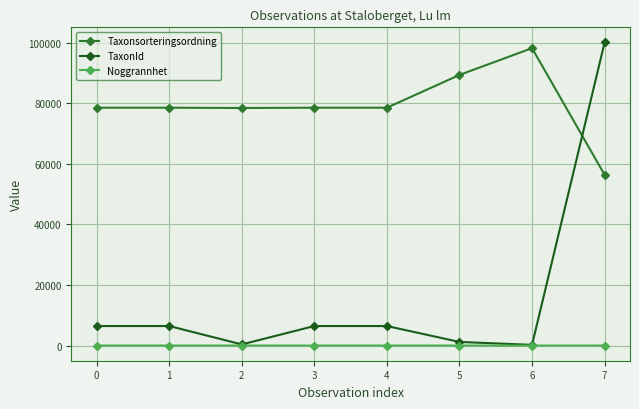

The value of Noggrannhet at 3 is 10. True or false?

True